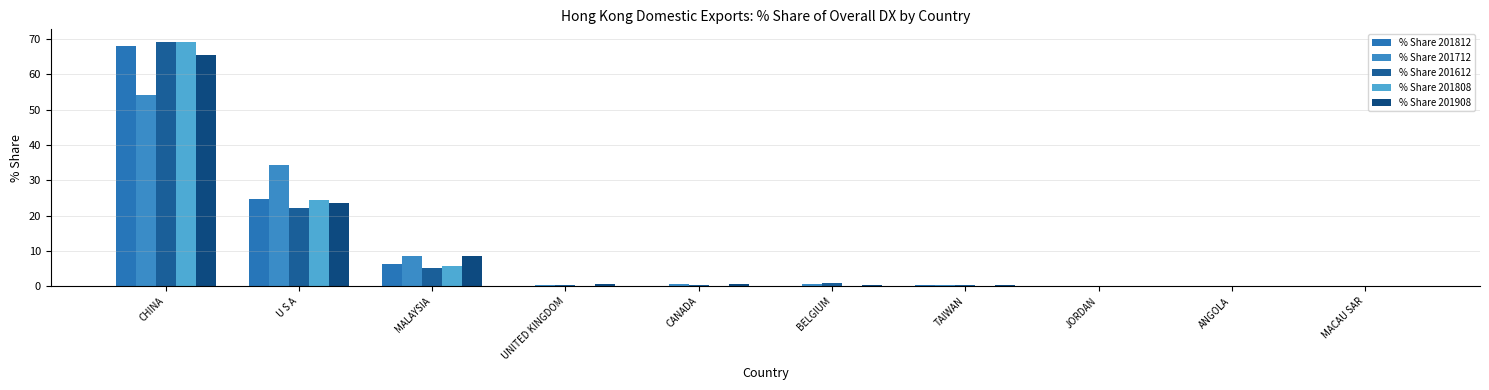

Count the number of data series in this chart.

5